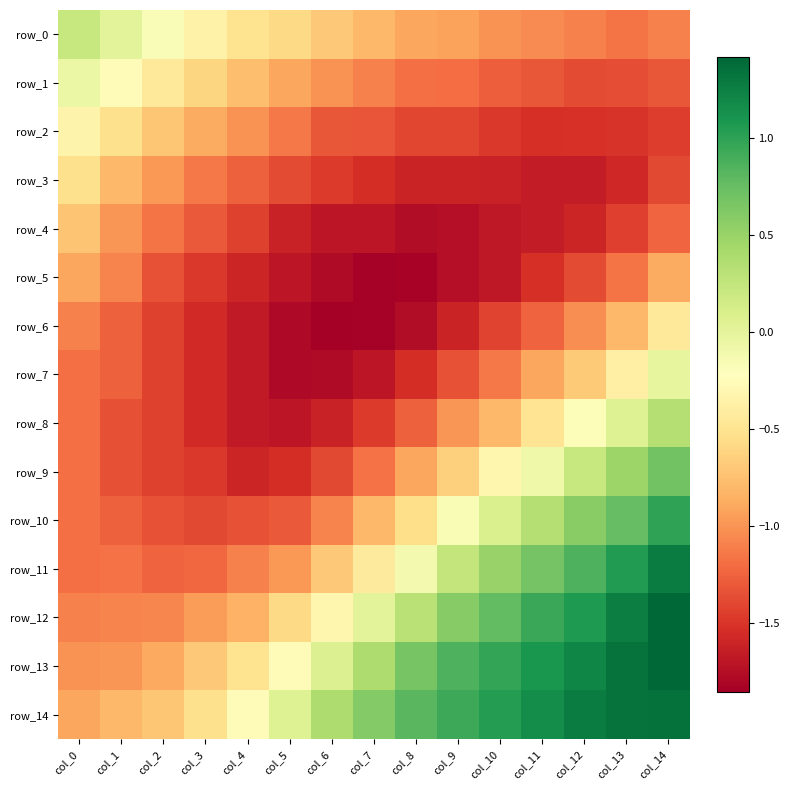

How many negative values does the row_9 series have?

12